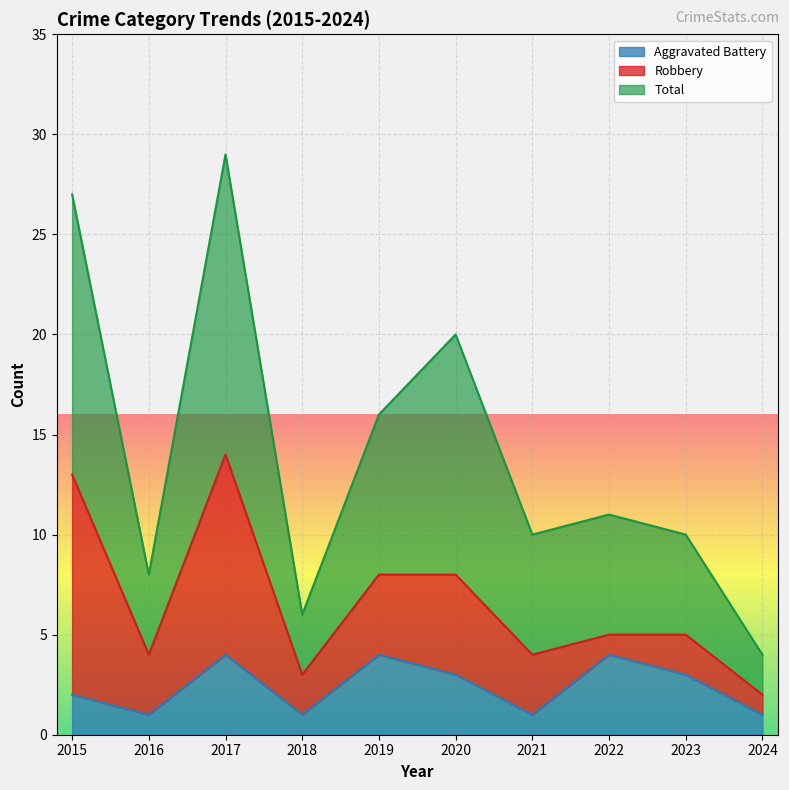

True or false: Aggravated Battery and Total cross at least once.

False